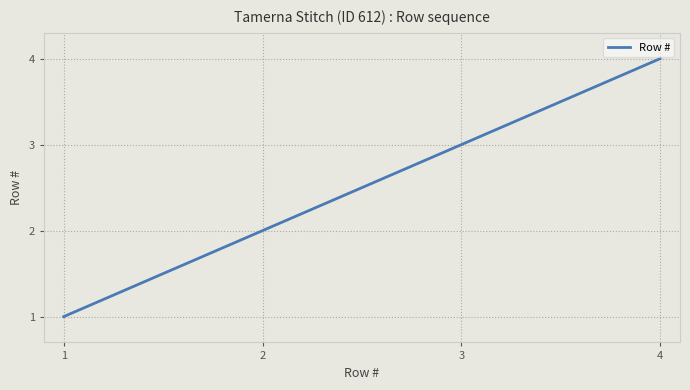

How many lines are shown in the chart?

1